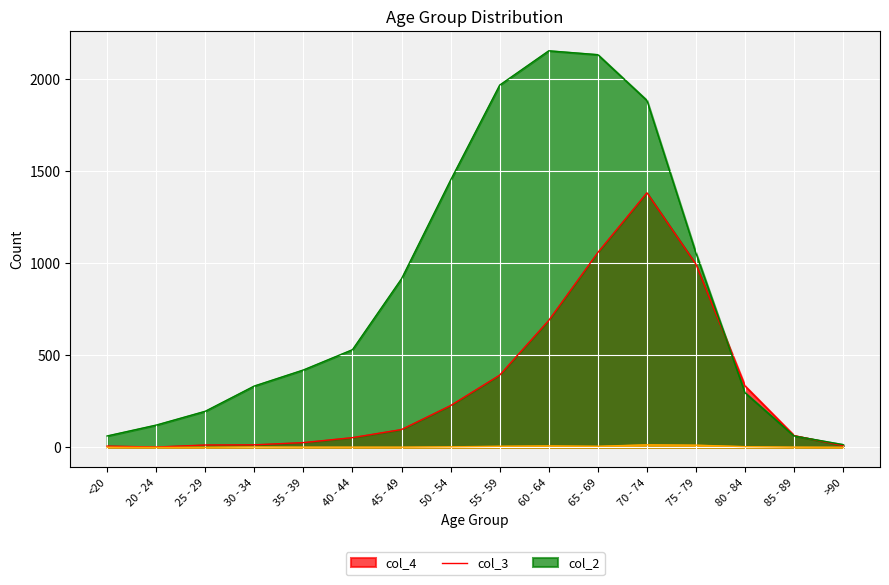

Reading right to left, list all the values displayed in this chart.

col_4: >90=9	85 - 89=64	80 - 84=333	75 - 79=993	70 - 74=1381	65 - 69=1057	60 - 64=689	55 - 59=392	50 - 54=227	45 - 49=97	40 - 44=53	35 - 39=26	30 - 34=14	25 - 29=13	20 - 24=2	<20=7
col_3: >90=15	85 - 89=62	80 - 84=296	75 - 79=1053	70 - 74=1882	65 - 69=2130	60 - 64=2151	55 - 59=1965	50 - 54=1450	45 - 49=915	40 - 44=530	35 - 39=420	30 - 34=333	25 - 29=196	20 - 24=121	<20=62
col_2: >90=0	85 - 89=1	80 - 84=4	75 - 79=12	70 - 74=14	65 - 69=6	60 - 64=8	55 - 59=6	50 - 54=3	45 - 49=1	40 - 44=1	35 - 39=1	30 - 34=2	25 - 29=0	20 - 24=0	<20=1